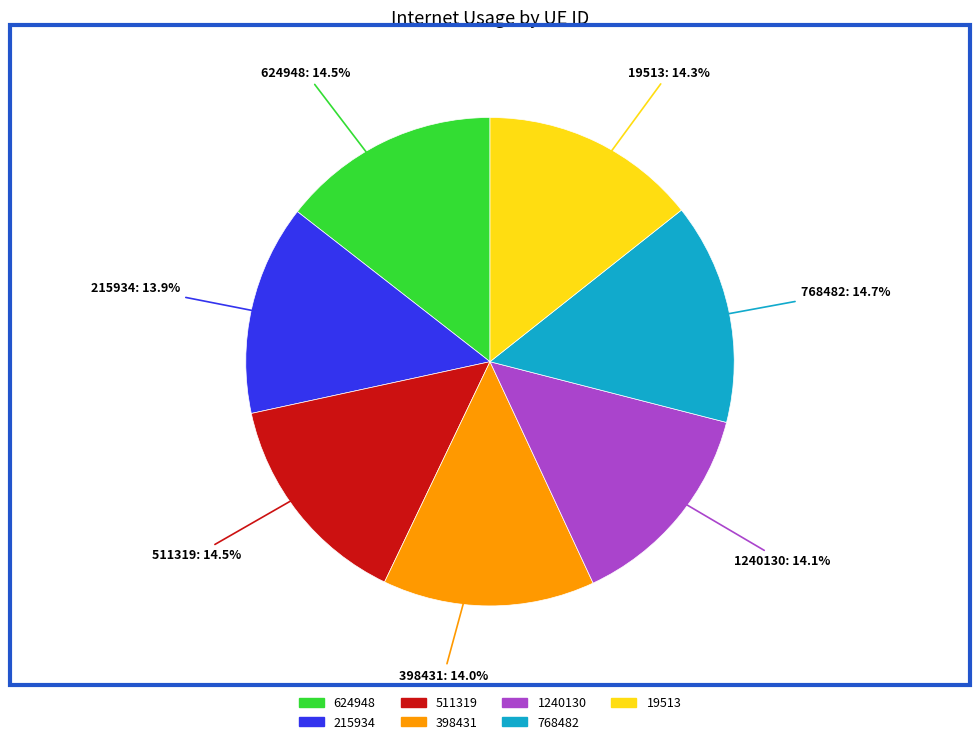

To the nearest percent, what is the combined percentage of 215934 and 1240130?

28%